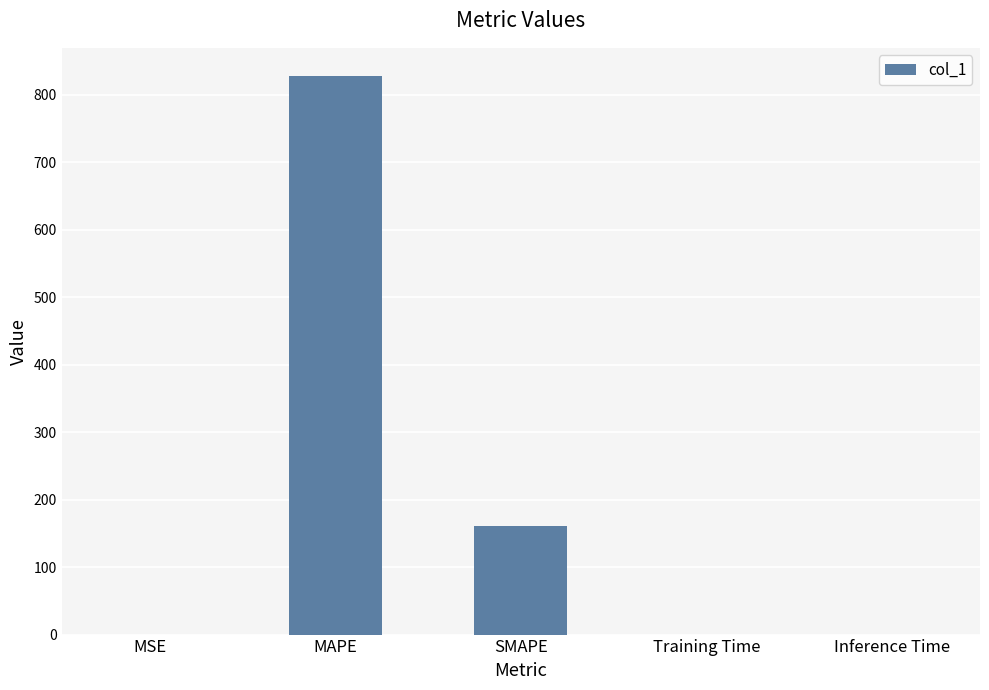

Which category has the highest value across all series?

MAPE